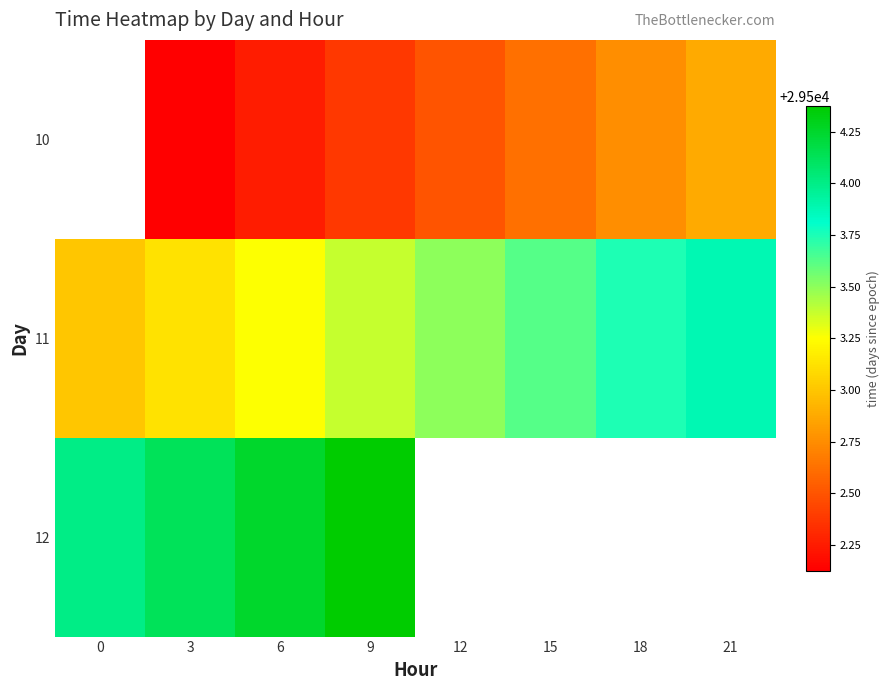

The 10 series shows 47346.6 at 21. True or false?

False